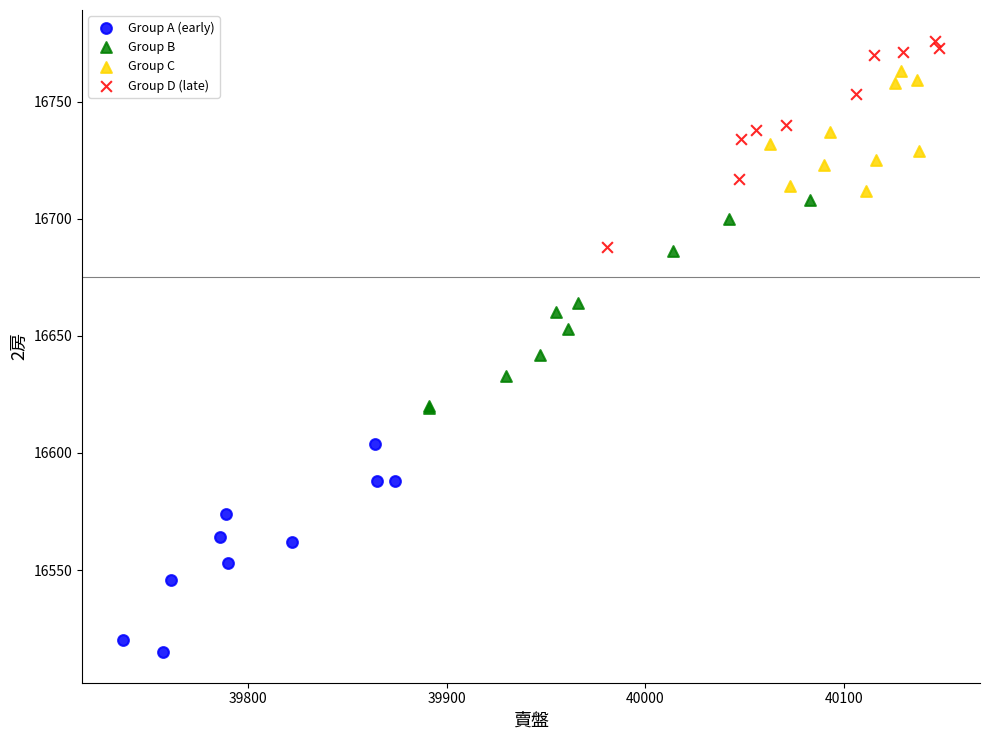

Which series contains the lowest Y value?

Group A (early)